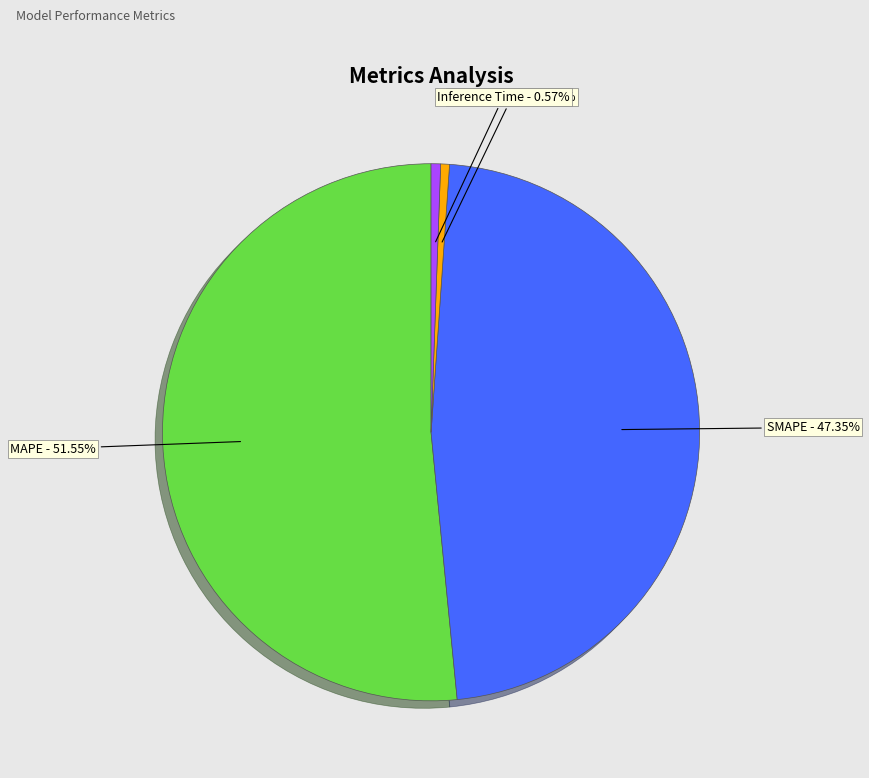

Is there a majority slice in this chart?

Yes